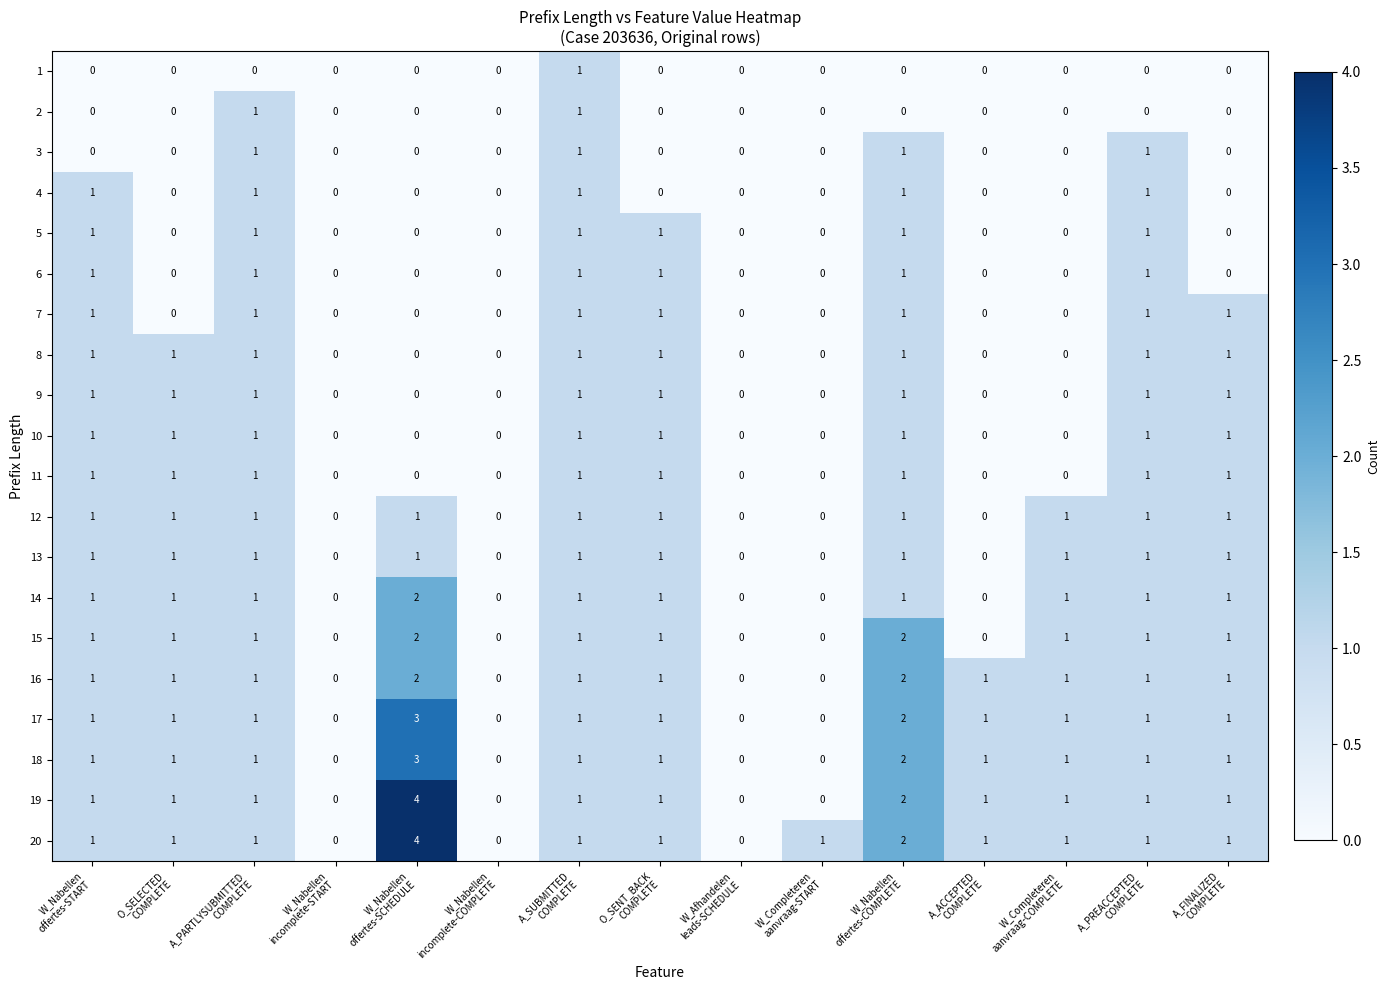

Count the 14 values in the range 0 to 1.

14